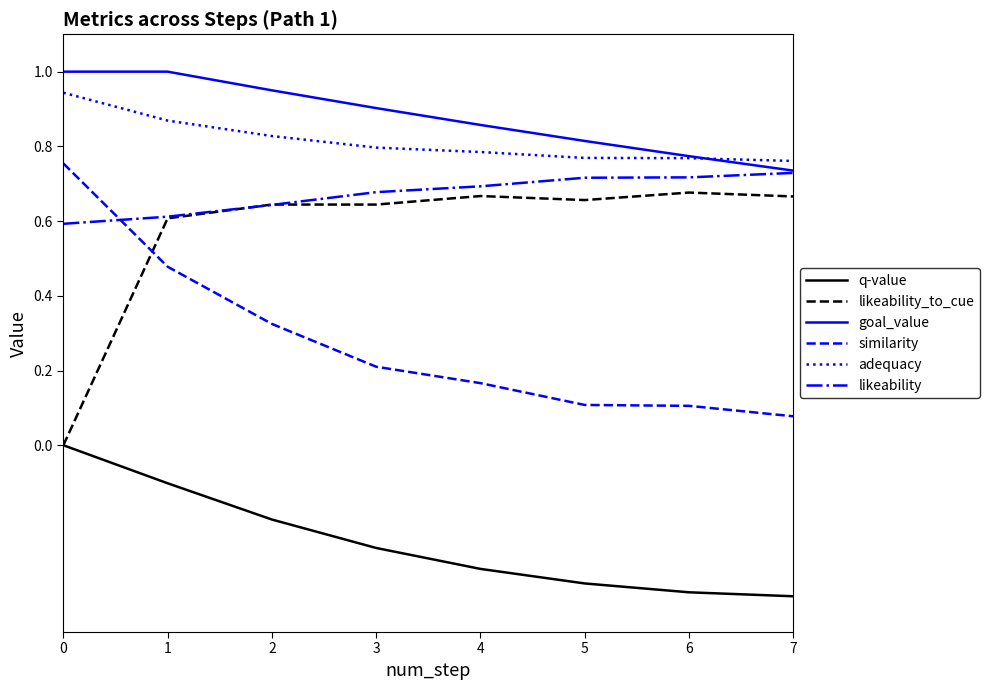

Count the adequacy values in the range 0 to 1.

8